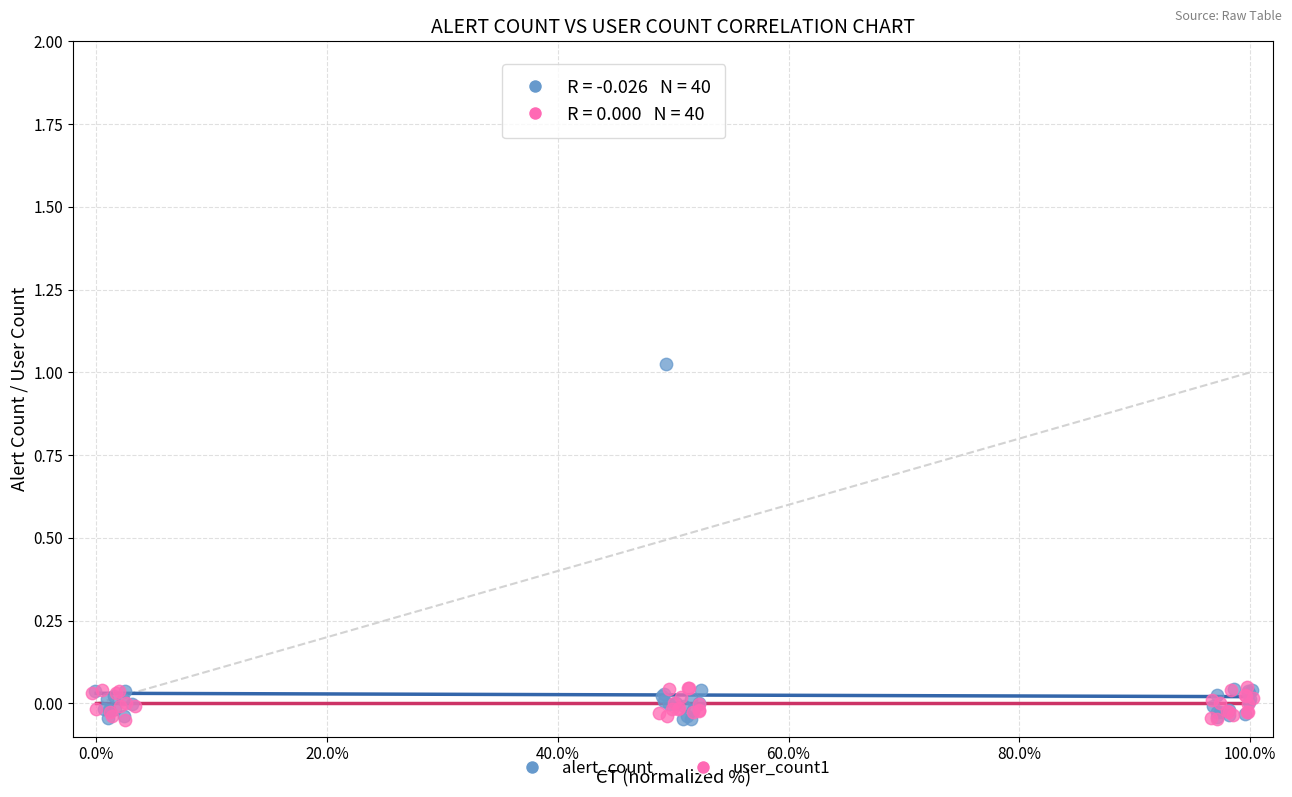

Which series has the largest Y range (max minus min)?

alert_count